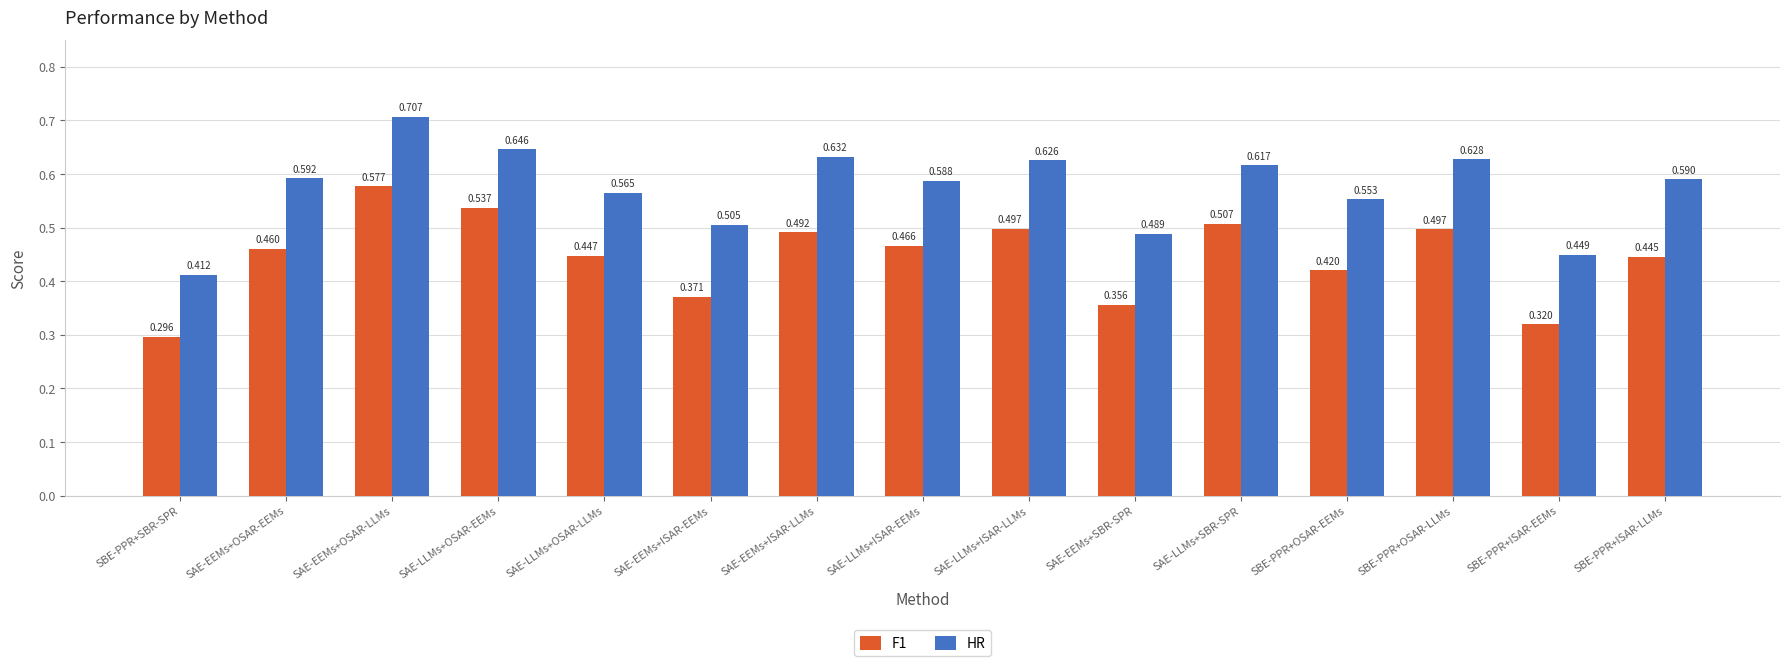

List the series in order of their overall mean, highest first.

HR, F1